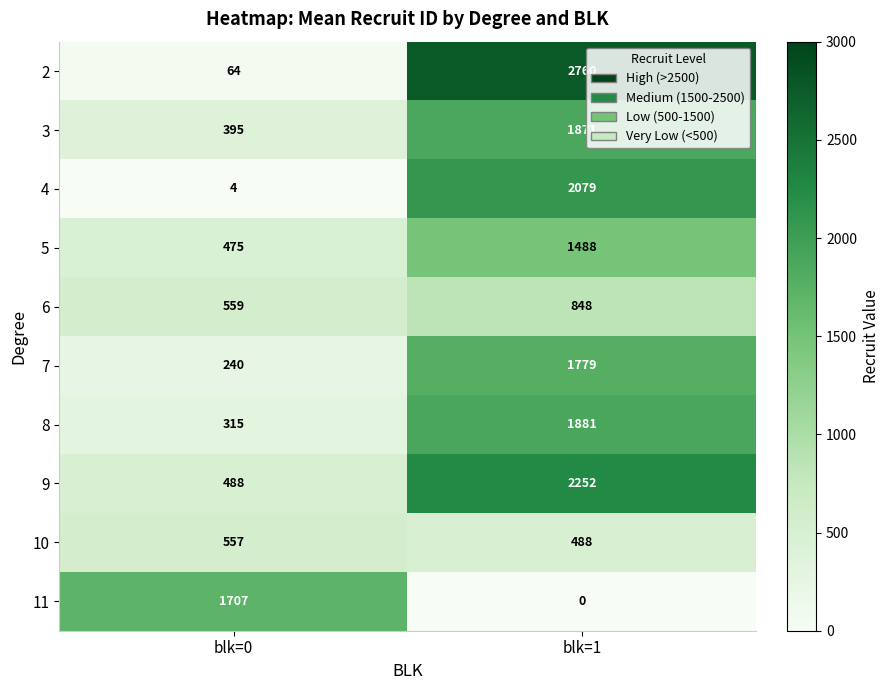

Rank the categories by 11 value from highest to lowest.

blk=0, blk=1